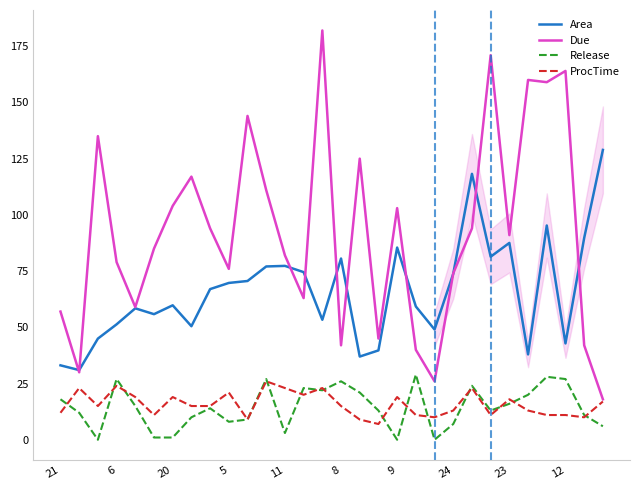

What is the greatest value displayed?

182.0